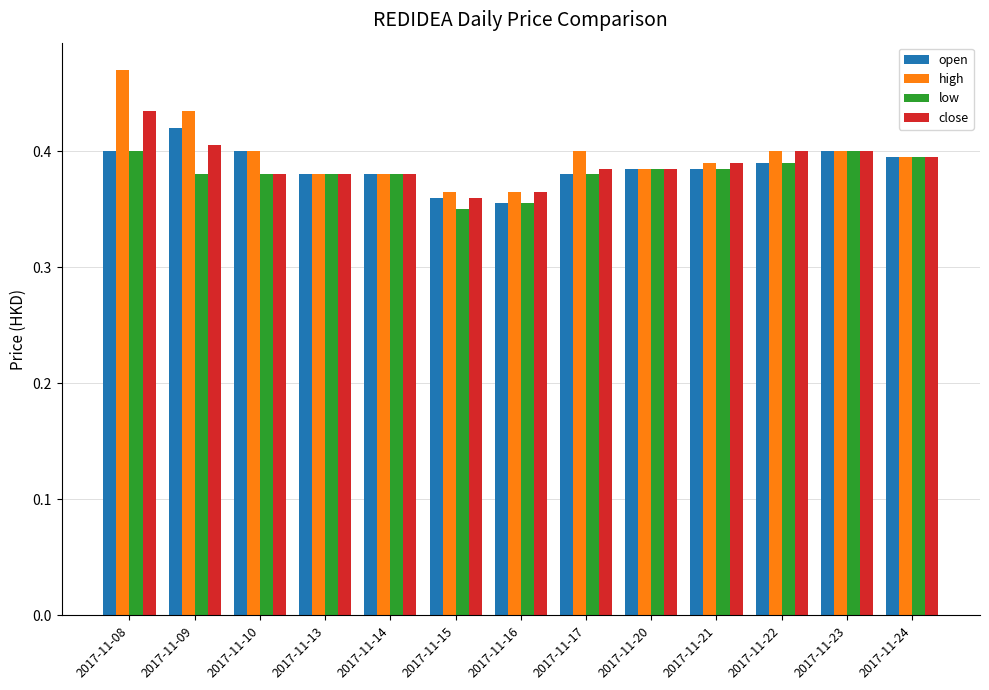

What is the total value across all series at 2017-11-21?

1.6